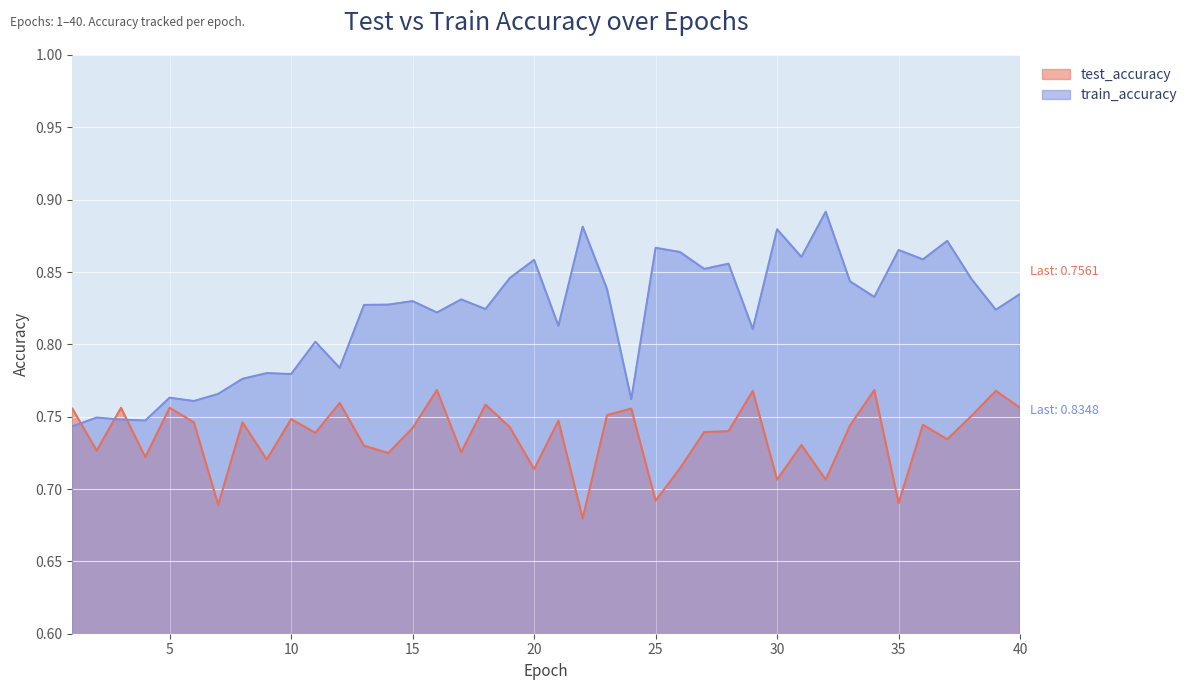

True or false: train_accuracy has more than 0 interior local peaks.

True